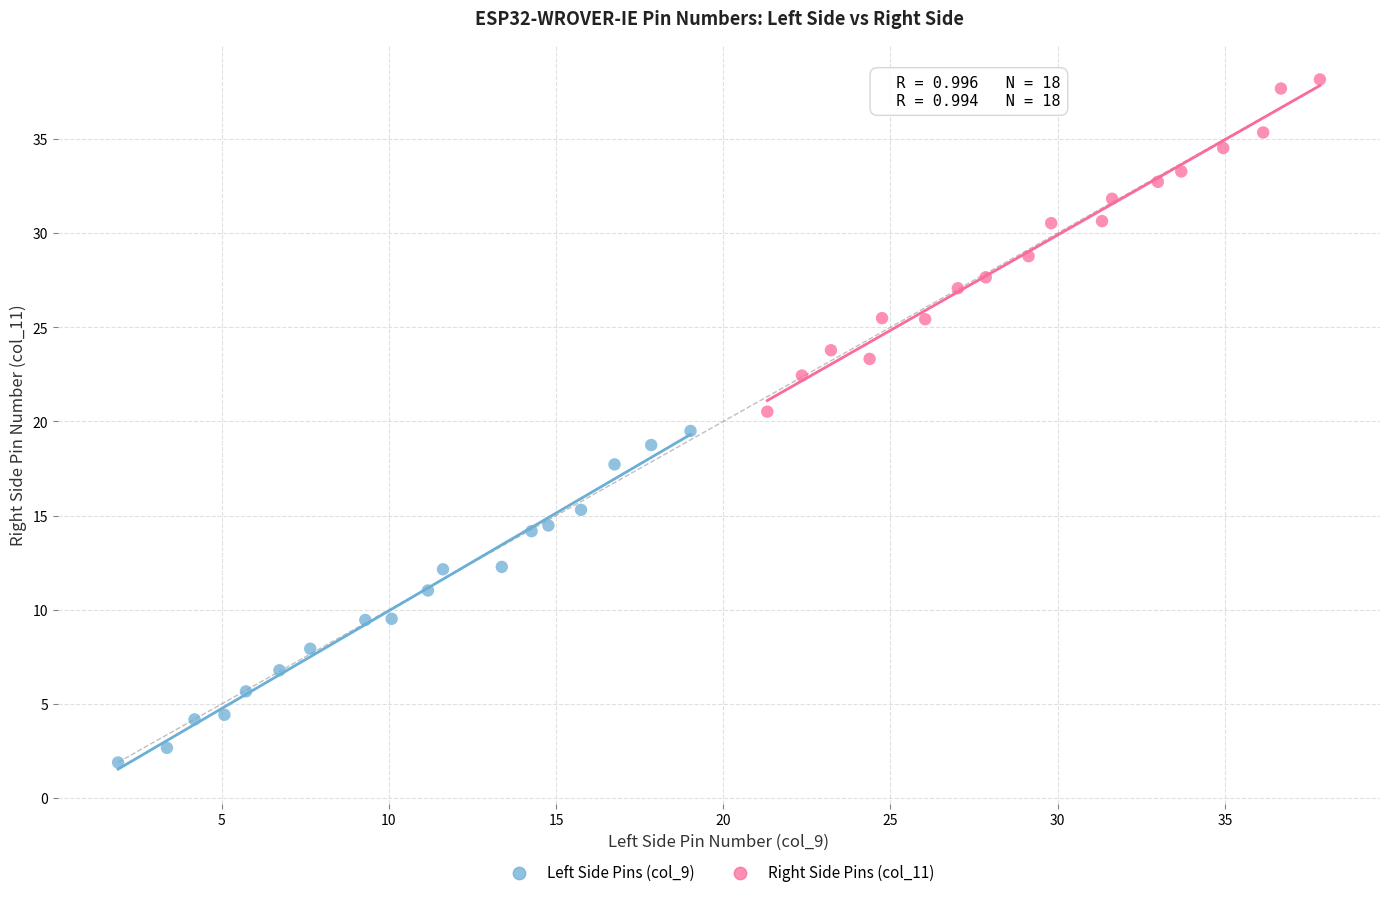

Which series reaches the maximum Y coordinate?

Right Side Pins (col_11)